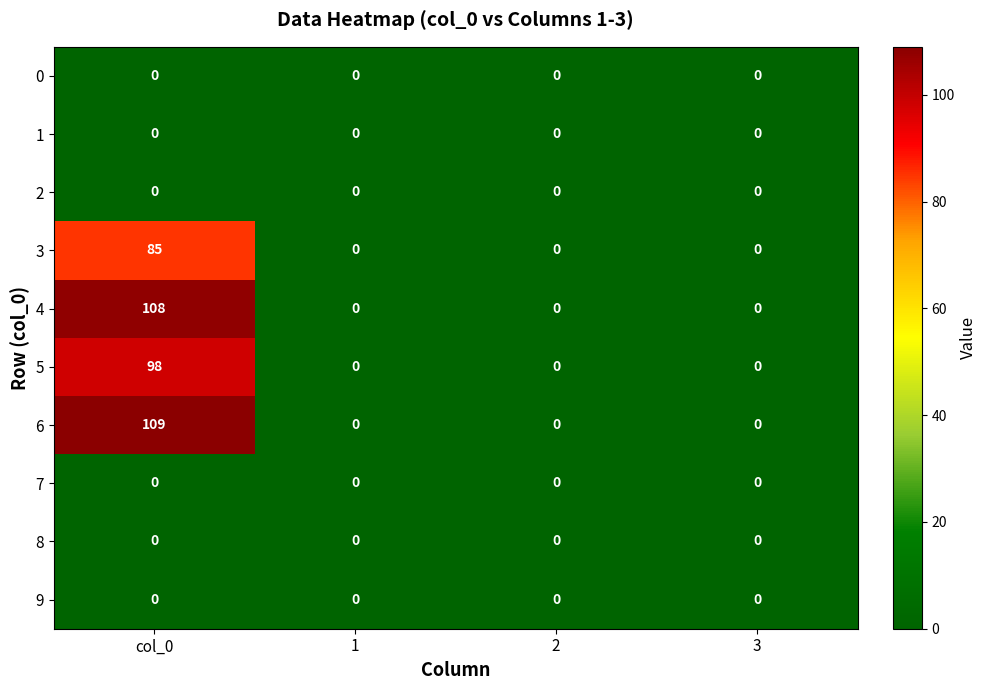

Read the 3 value at col_0, to the nearest 5.

85